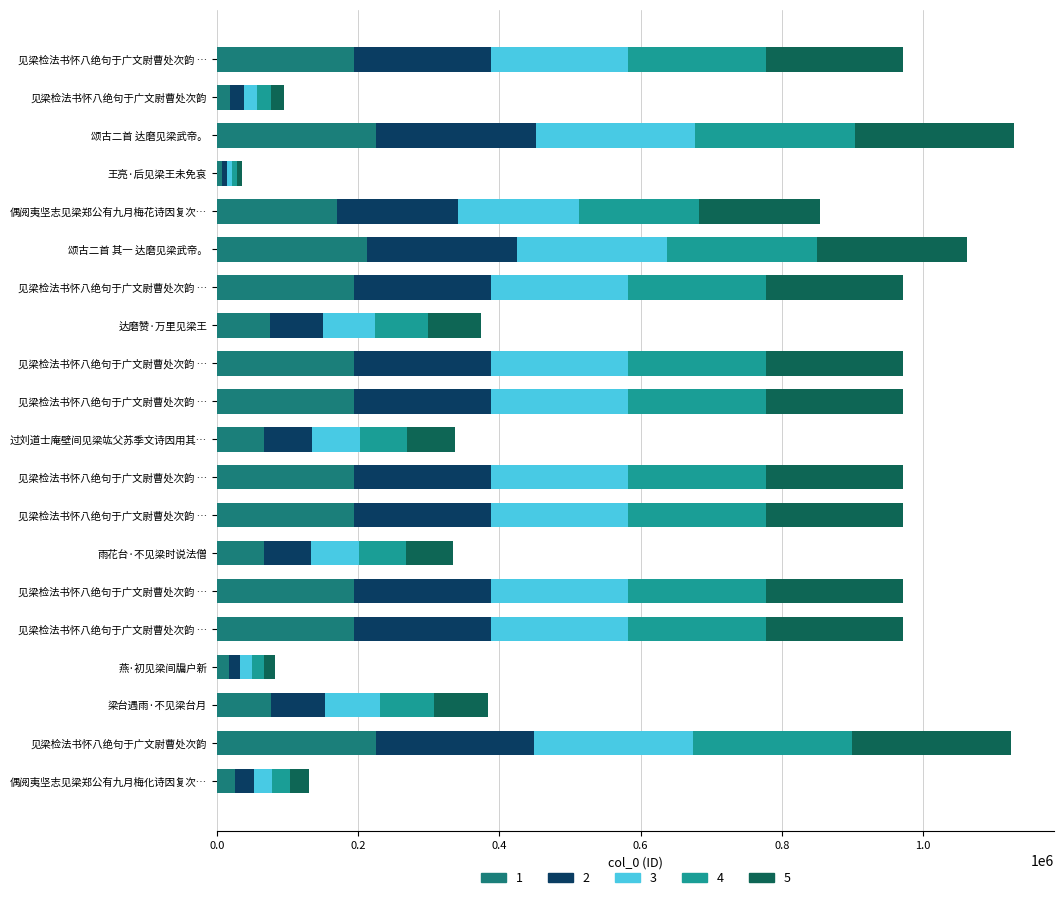

What are all the series names shown in the legend?

1, 2, 3, 4, 5